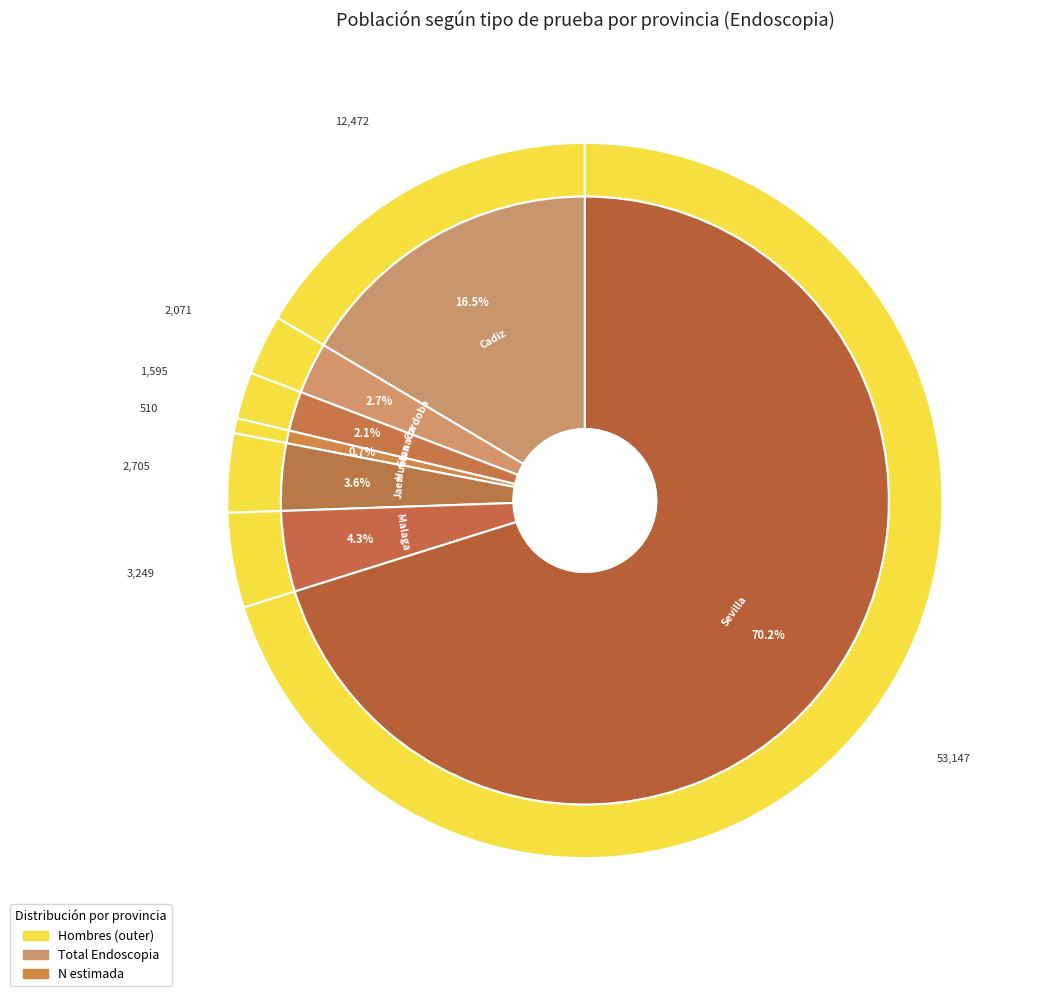

What is the change in value from Huelva to Sevilla?

+52637